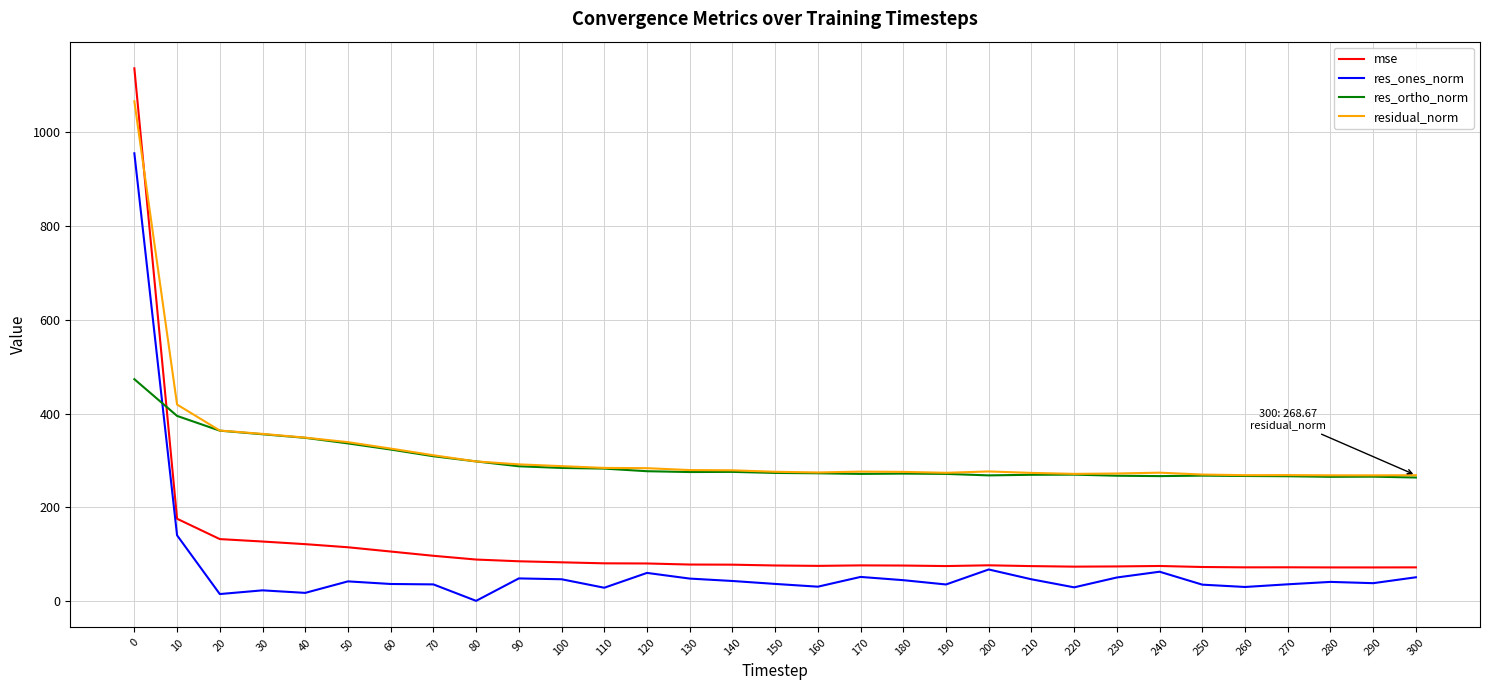

Which series has the largest total across all categories?

residual_norm